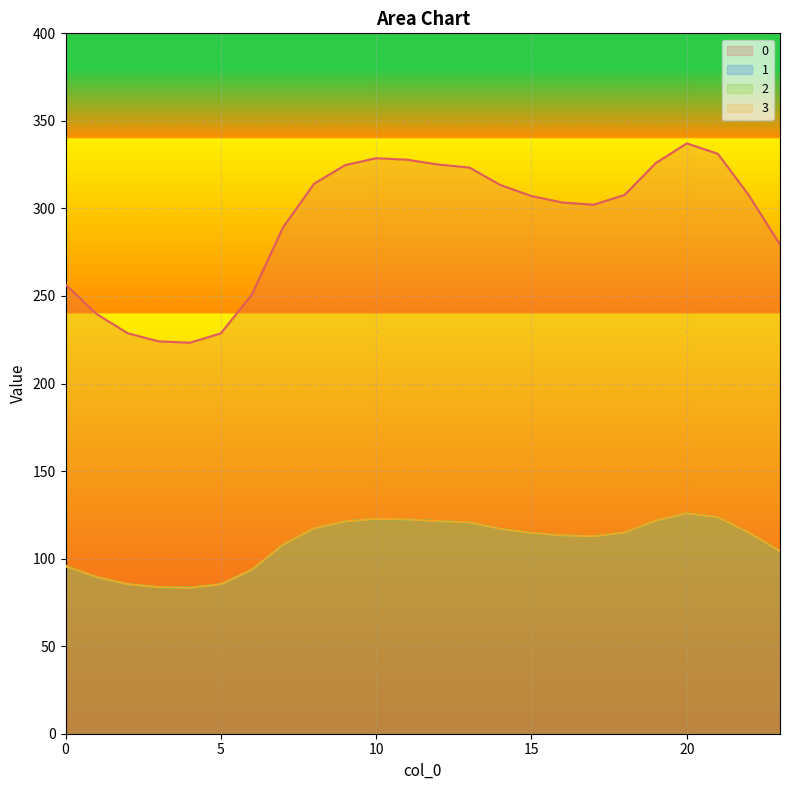

Rank the series by their maximum value, from highest to lowest.

0, 1, 2, 3